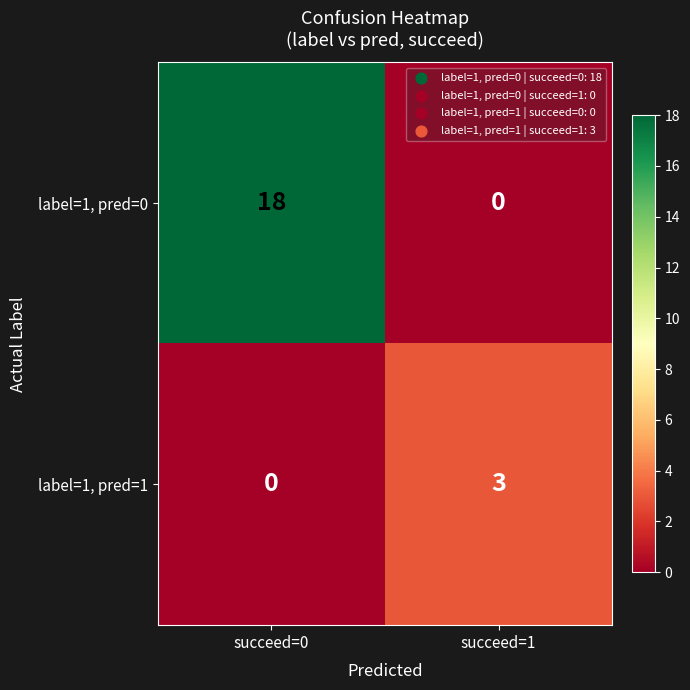

What is the total value across all series at succeed=1?

3